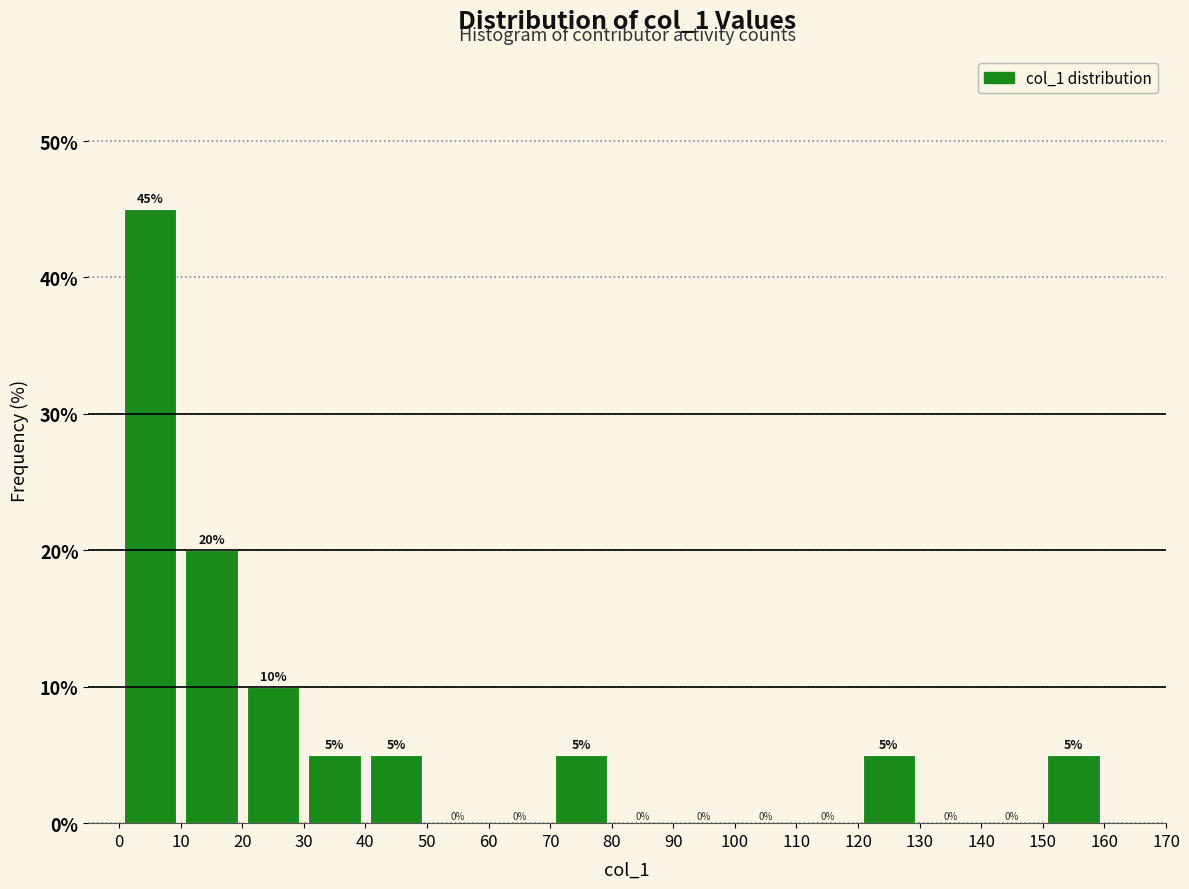

Reading left to right, list every bar in this chart as the range it spans on the x-axis followed by its height.

0 to 10: 45
10 to 20: 20
20 to 30: 10
30 to 40: 5
40 to 50: 5
50 to 60: 0
60 to 70: 0
70 to 80: 5
80 to 90: 0
90 to 100: 0
100 to 110: 0
110 to 120: 0
120 to 130: 5
130 to 140: 0
140 to 150: 0
150 to 160: 5